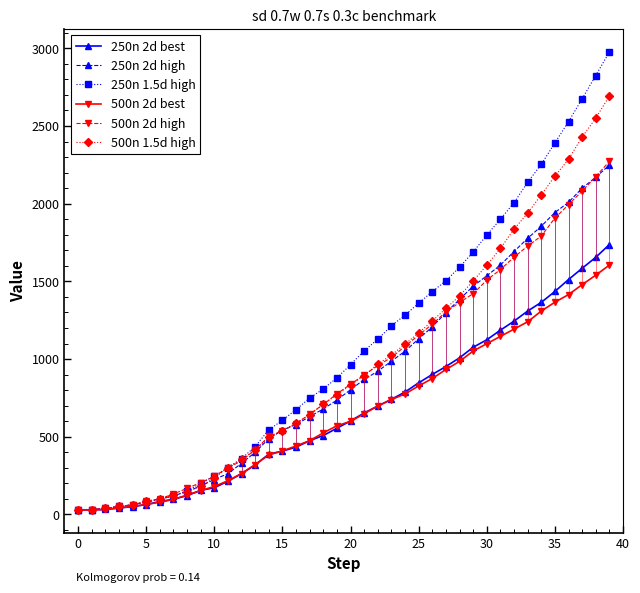

Which series has the widest spread of values?

250n 1.5d high